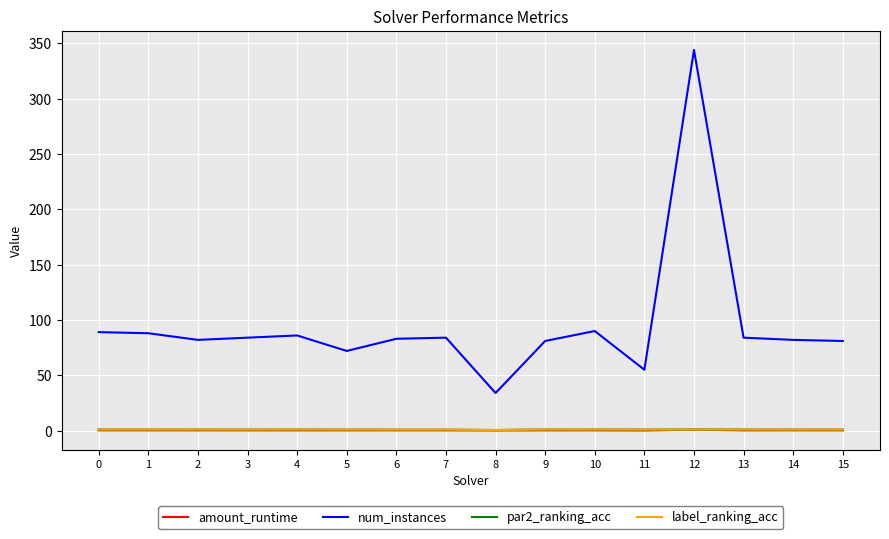

Which series has the largest total across all categories?

num_instances